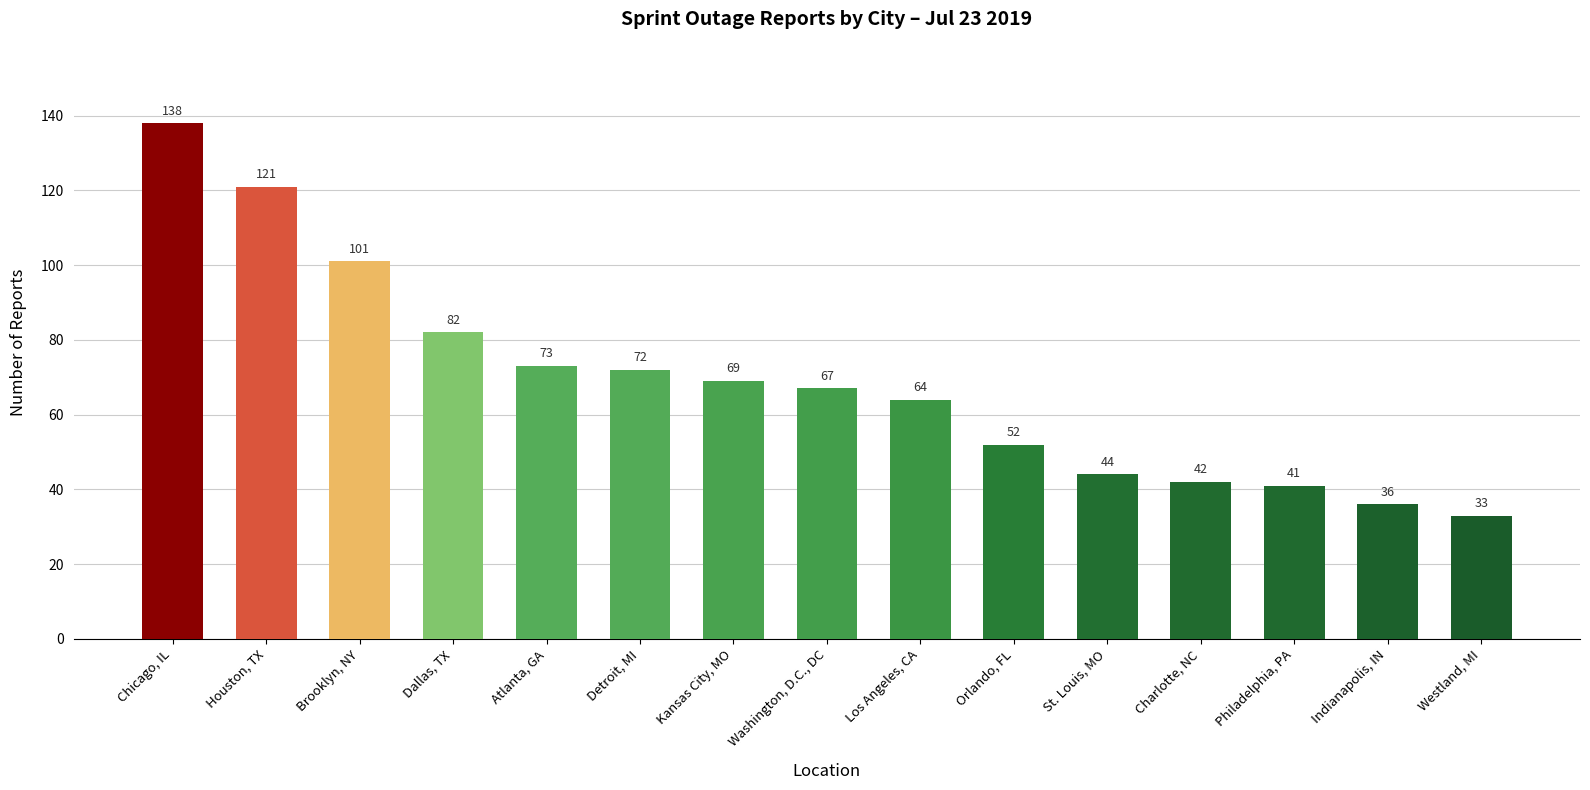

The value at Detroit, MI is 72. True or false?

True